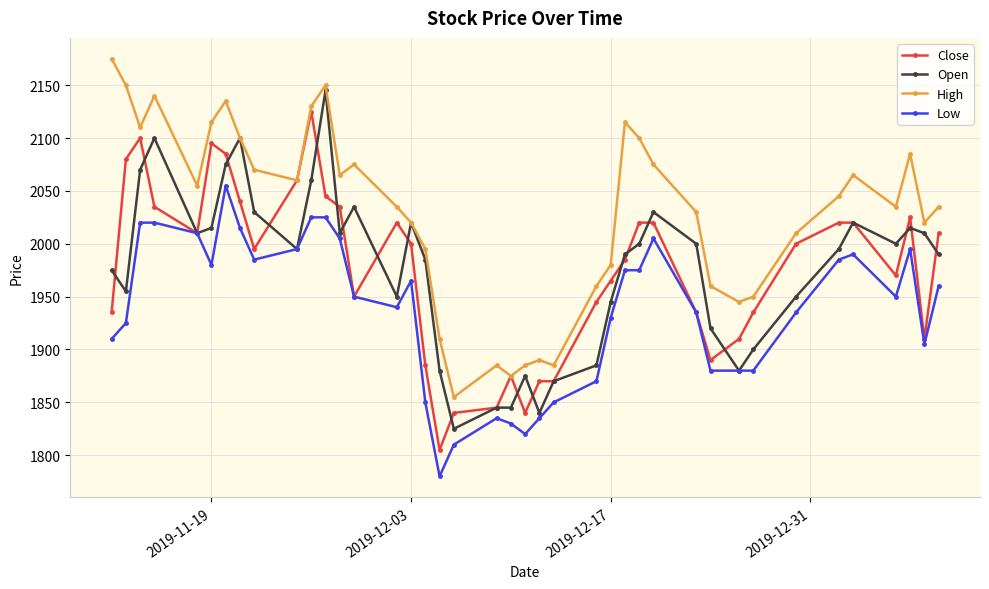

What are all the series names shown in the legend?

Close, Open, High, Low